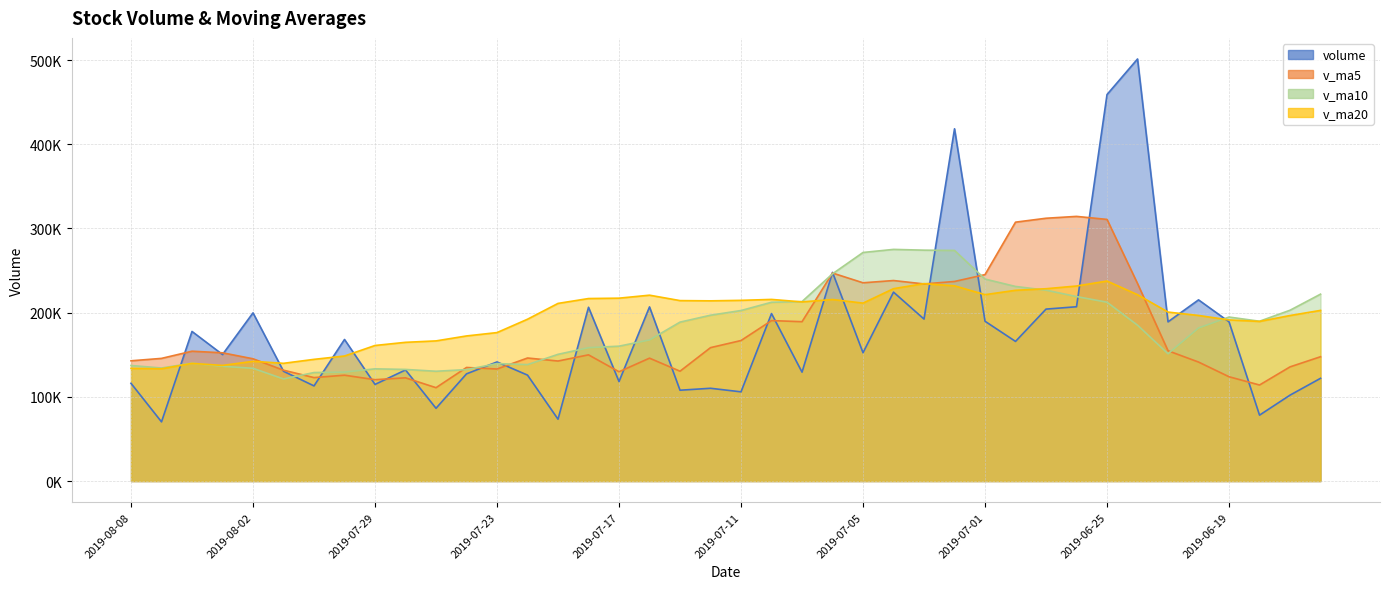

How many interior local peaks does the v_ma10 series have?

5